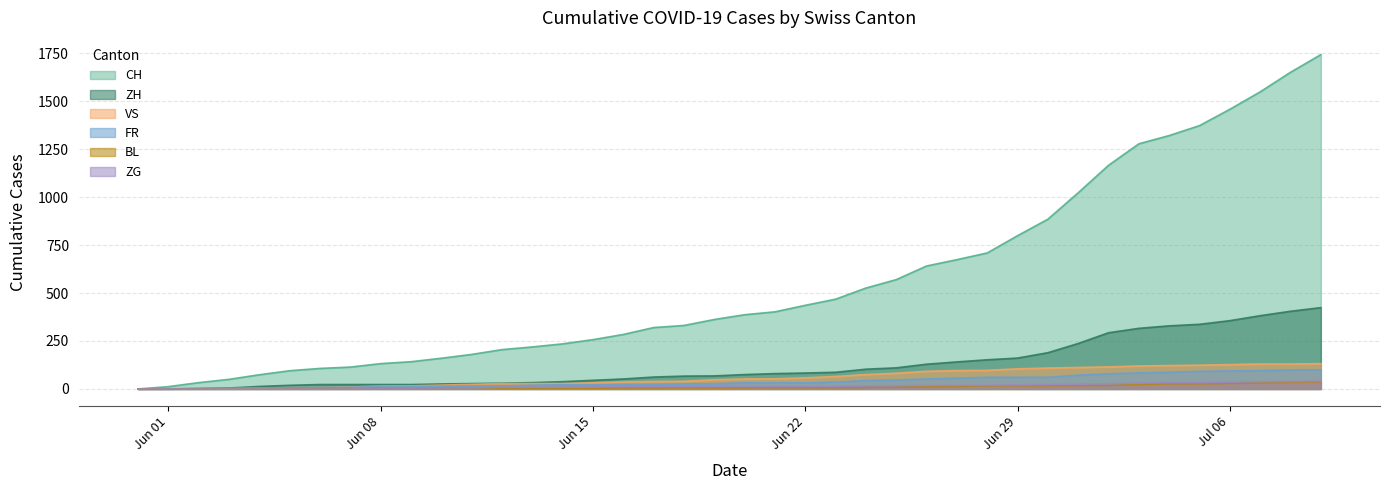

Is it true that BL equals 27 at 2020-07-04?

True